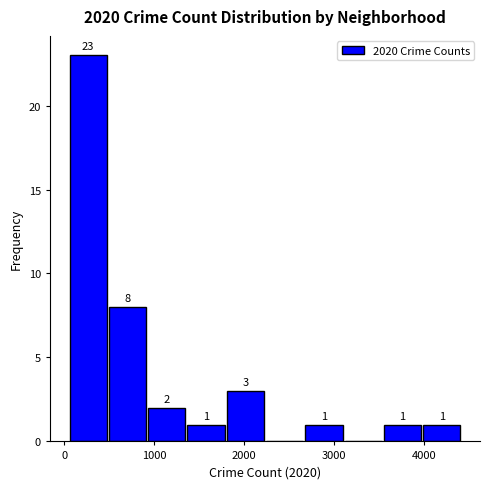

Over which range of the x-axis is the bar tallest?

100 to 500